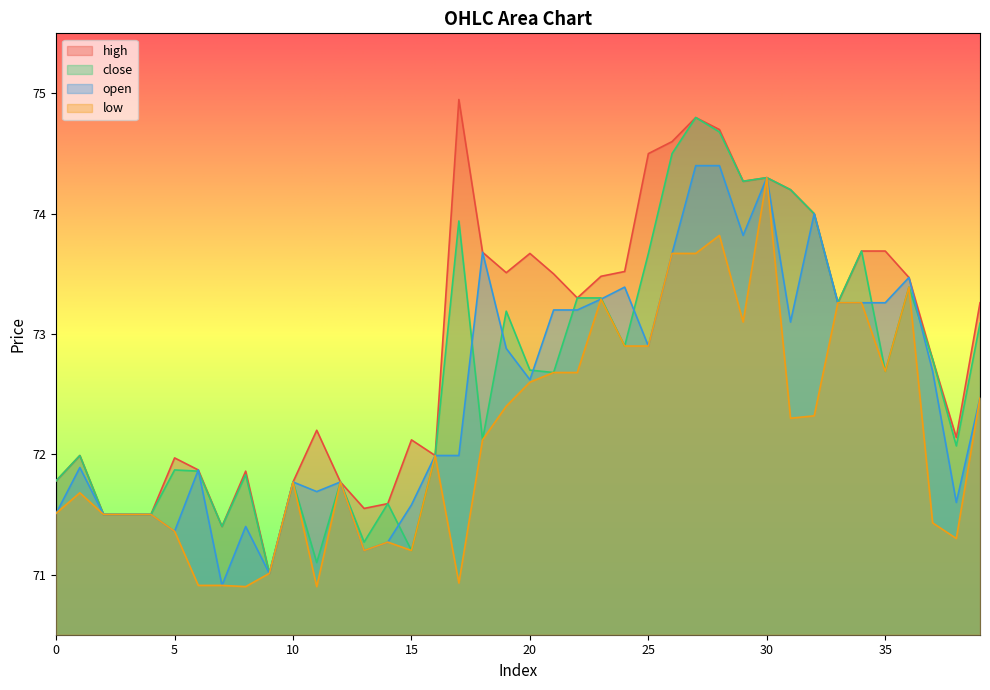

At 1, list the series in order from smallest to largest.

low, open, high, close